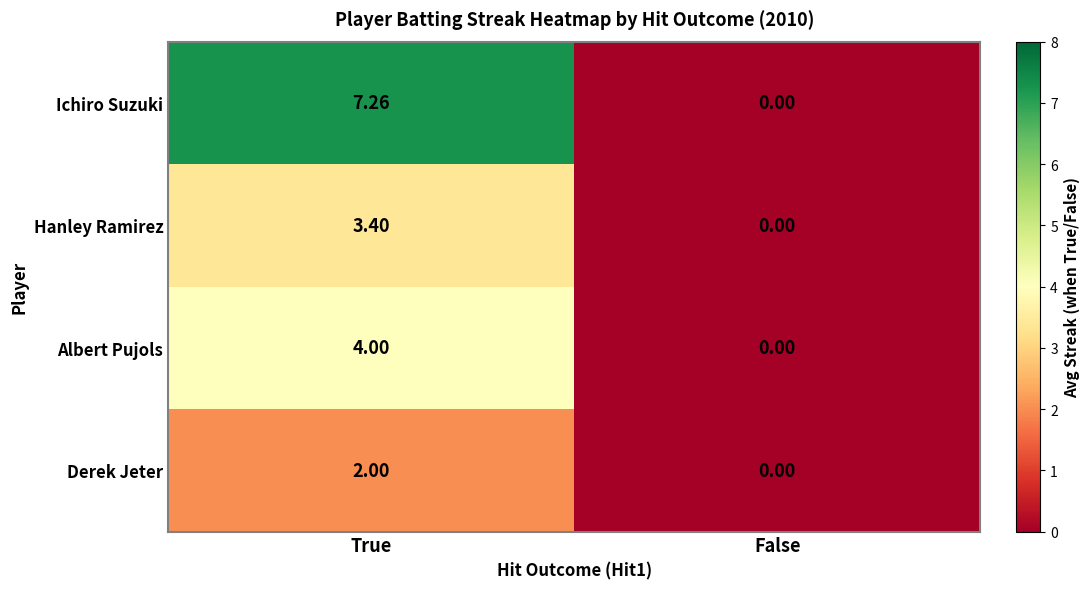

Which series changed the most between True and False?

Ichiro Suzuki